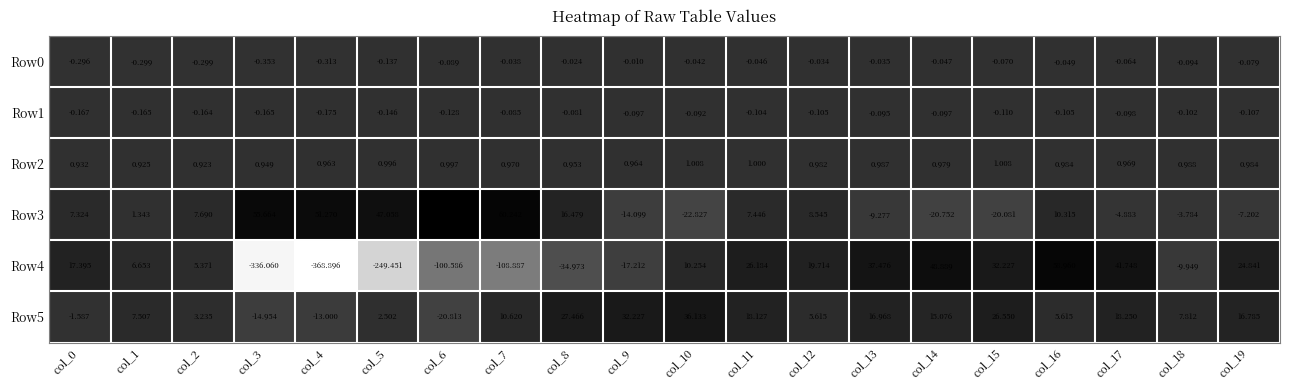

Which series has the largest range (max minus min)?

Row4